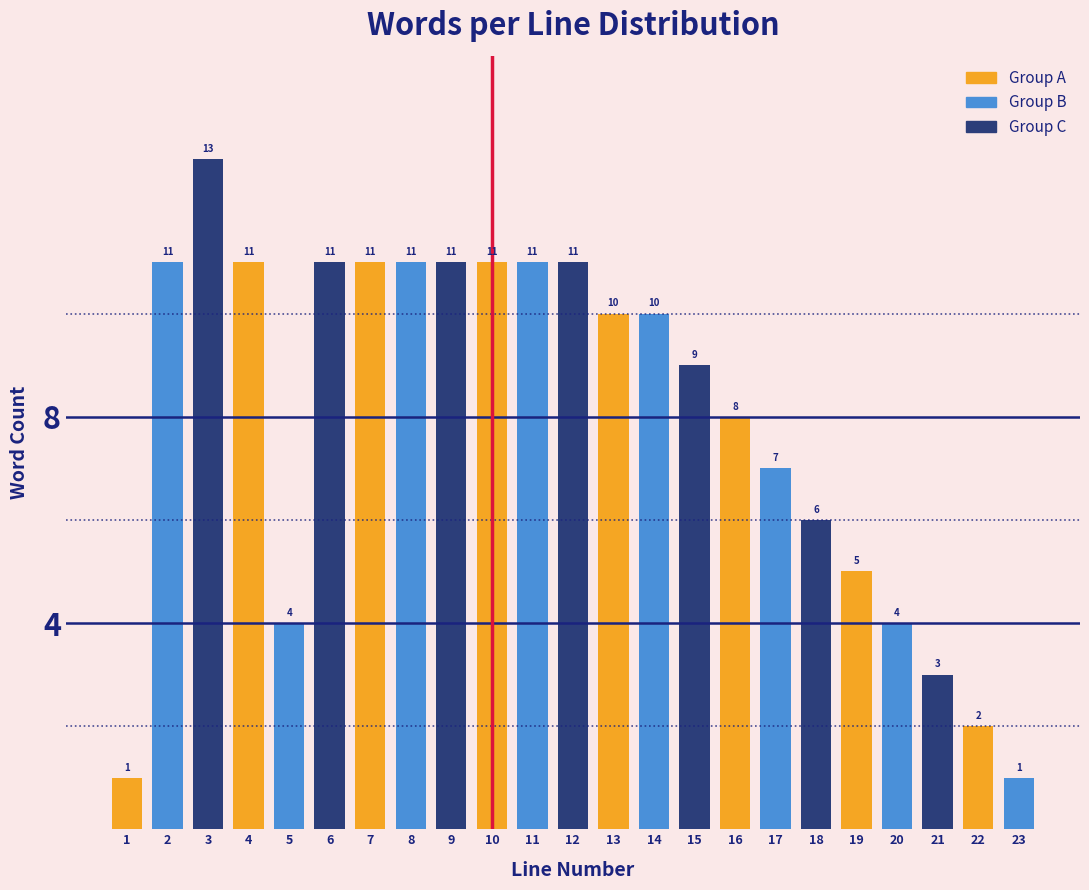

Reading right to left, transcribe all the data shown in this chart.

23=1	22=2	21=3	20=4	19=5	18=6	17=7	16=8	15=9	14=10	13=10	12=11	11=11	10=11	9=11	8=11	7=11	6=11	5=4	4=11	3=13	2=11	1=1